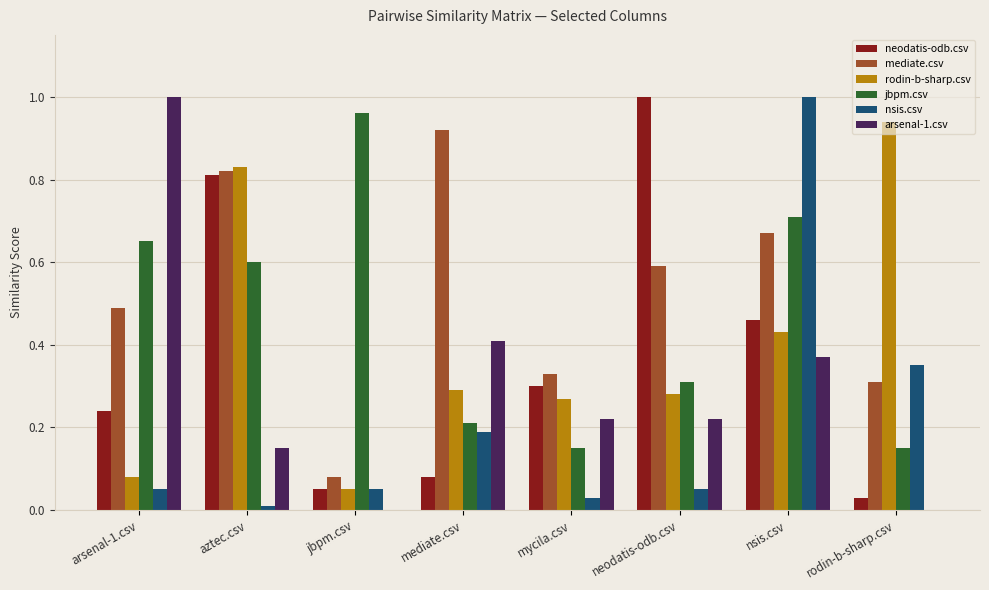

What is the sum of all nsis.csv values?

1.7